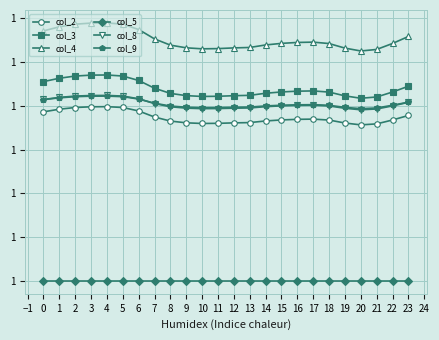

What is the maximum value for col_4?

1.1